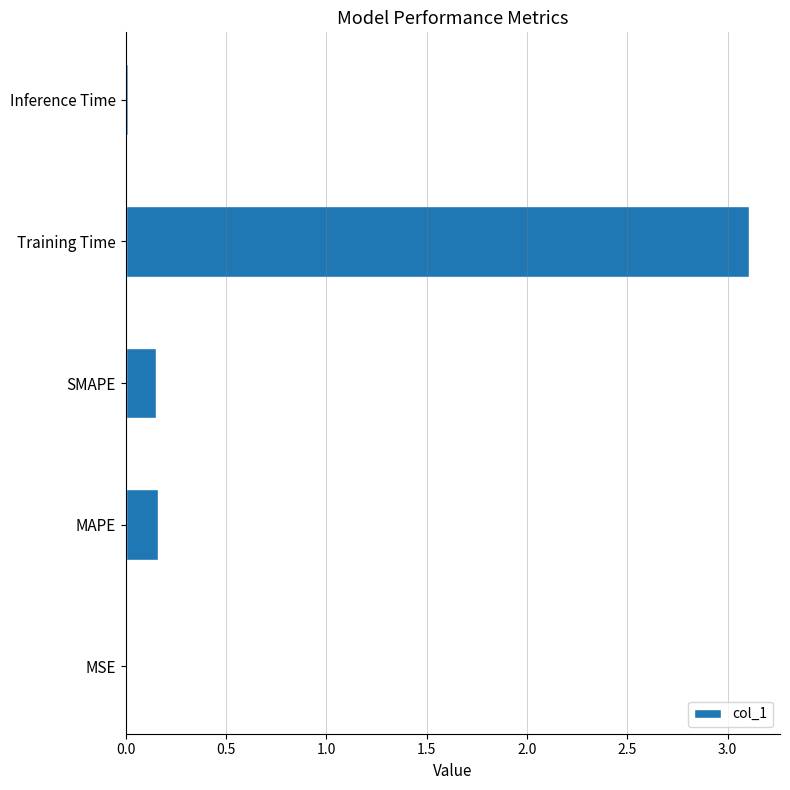

Which category has the highest value across all series?

Training Time